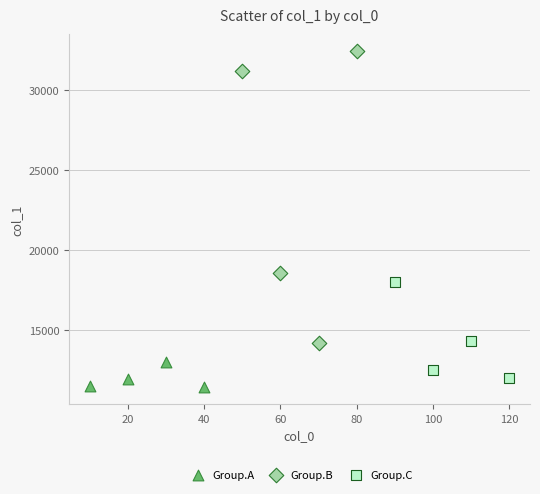

Which series contains the highest Y value?

Group.B